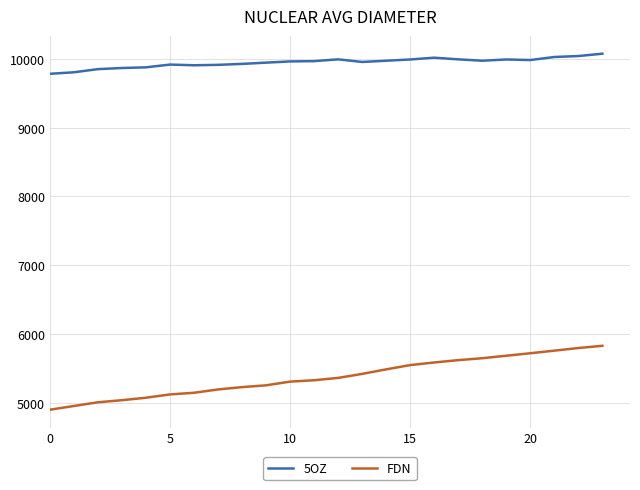

True or false: FDN and 5OZ intersect in this chart.

False